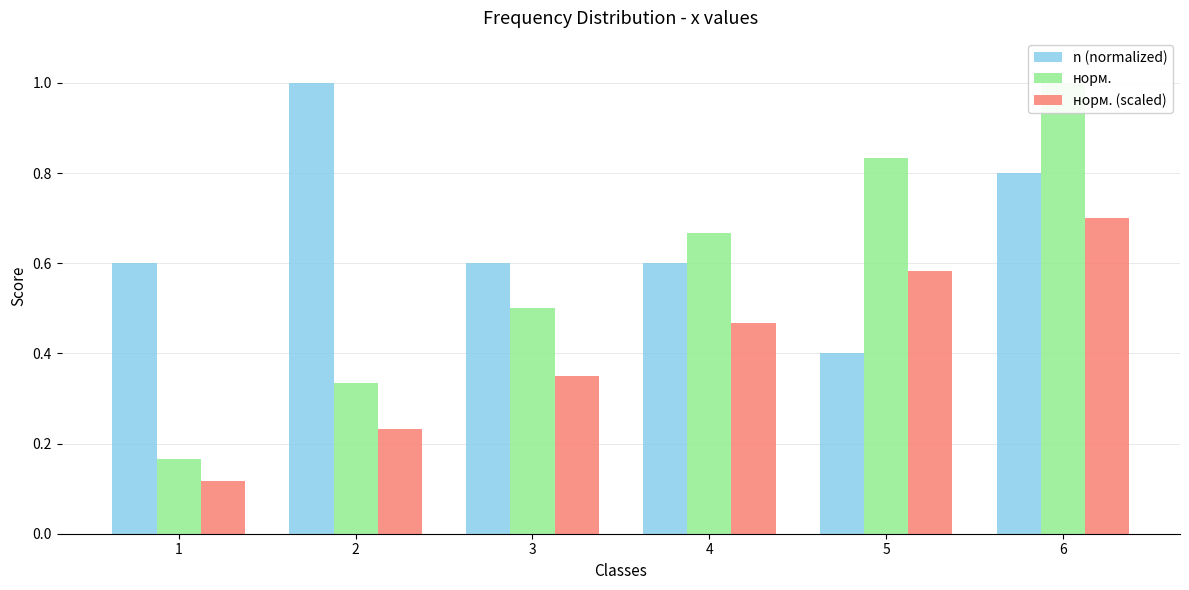

What is the difference between the maximum and minimum values in the норм. (scaled) series?

0.6